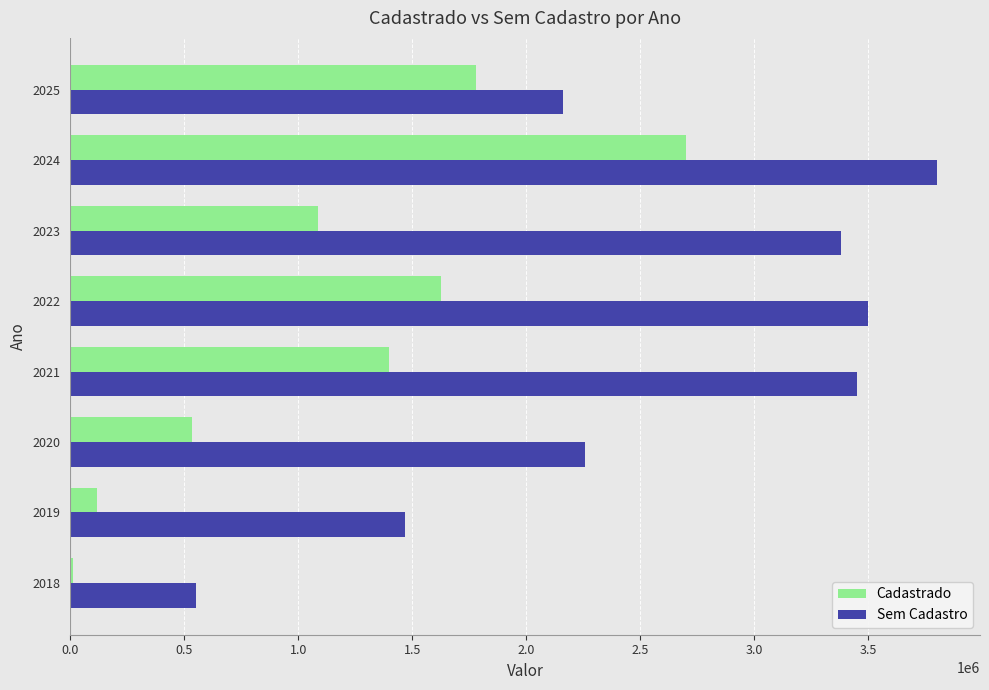

The value of Sem Cadastro at 2025 is 3823691.2. True or false?

False